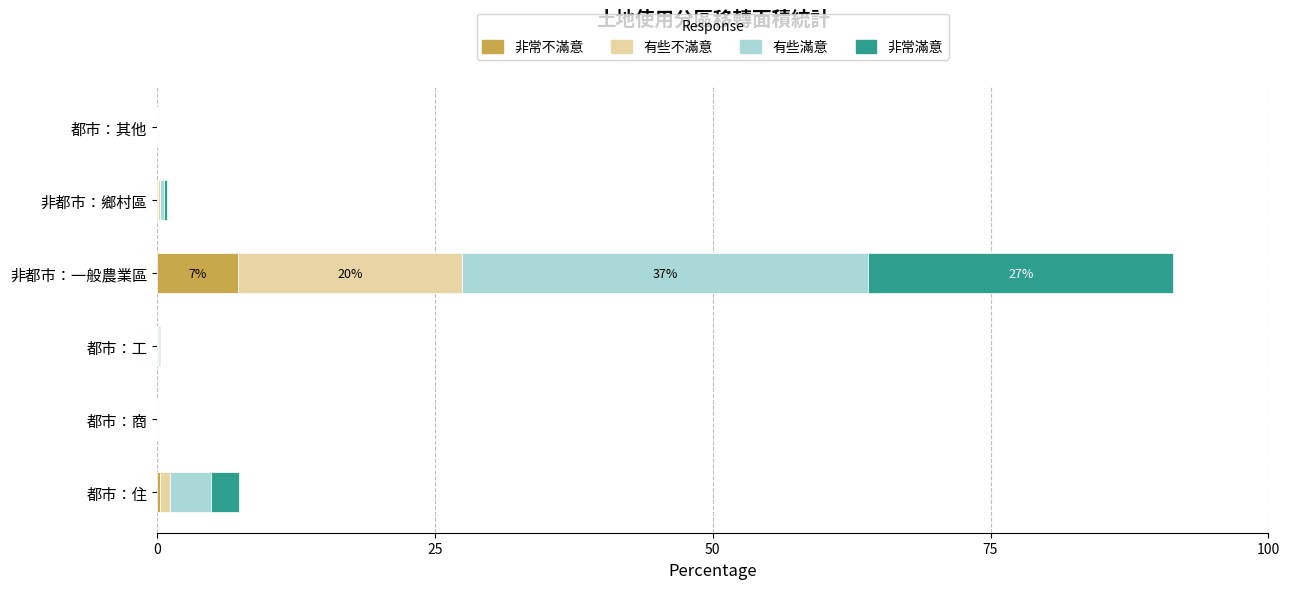

At which category is the sum across all series the highest?

非都市：一般農業區